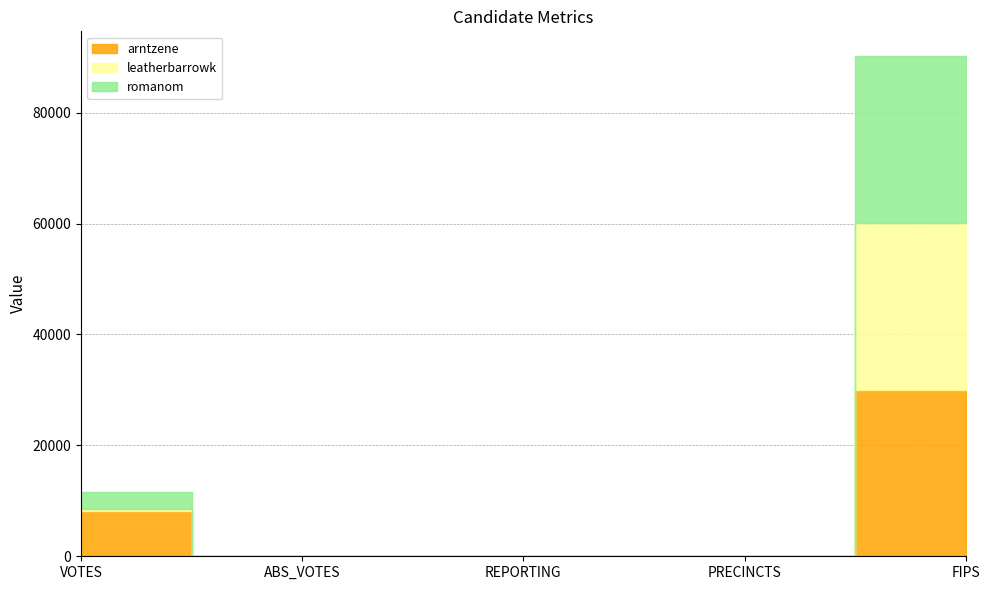

True or false: arntzene has a value of -13962 at ABS_VOTES.

False